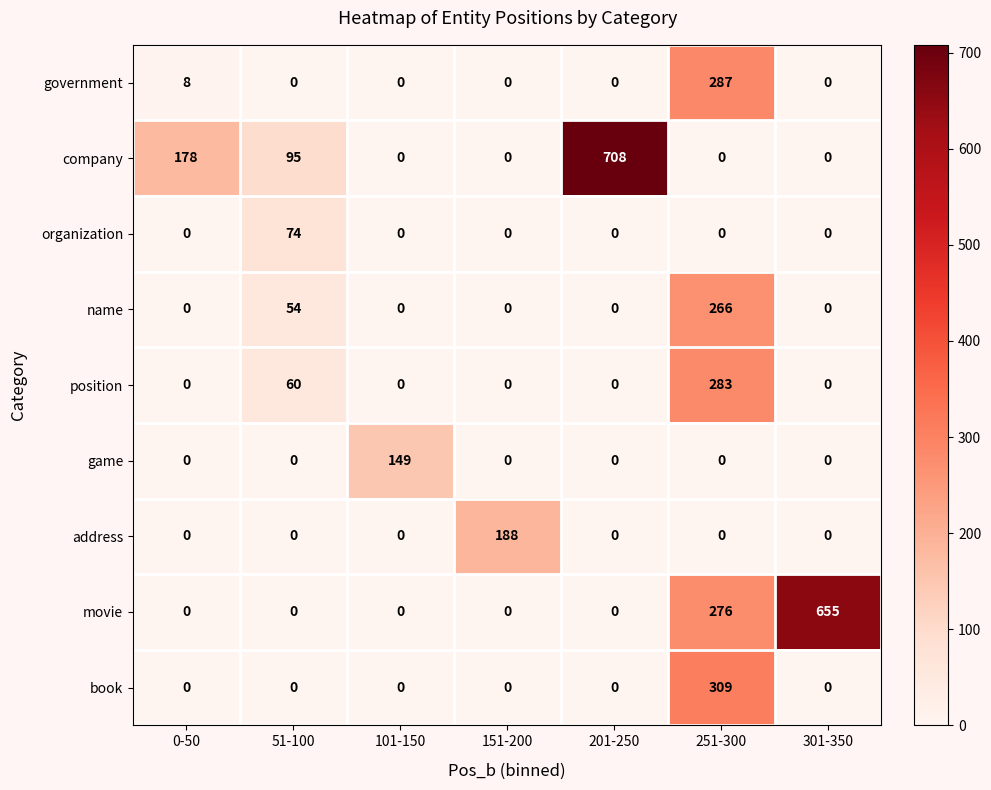

Which series has the largest range (max minus min)?

company